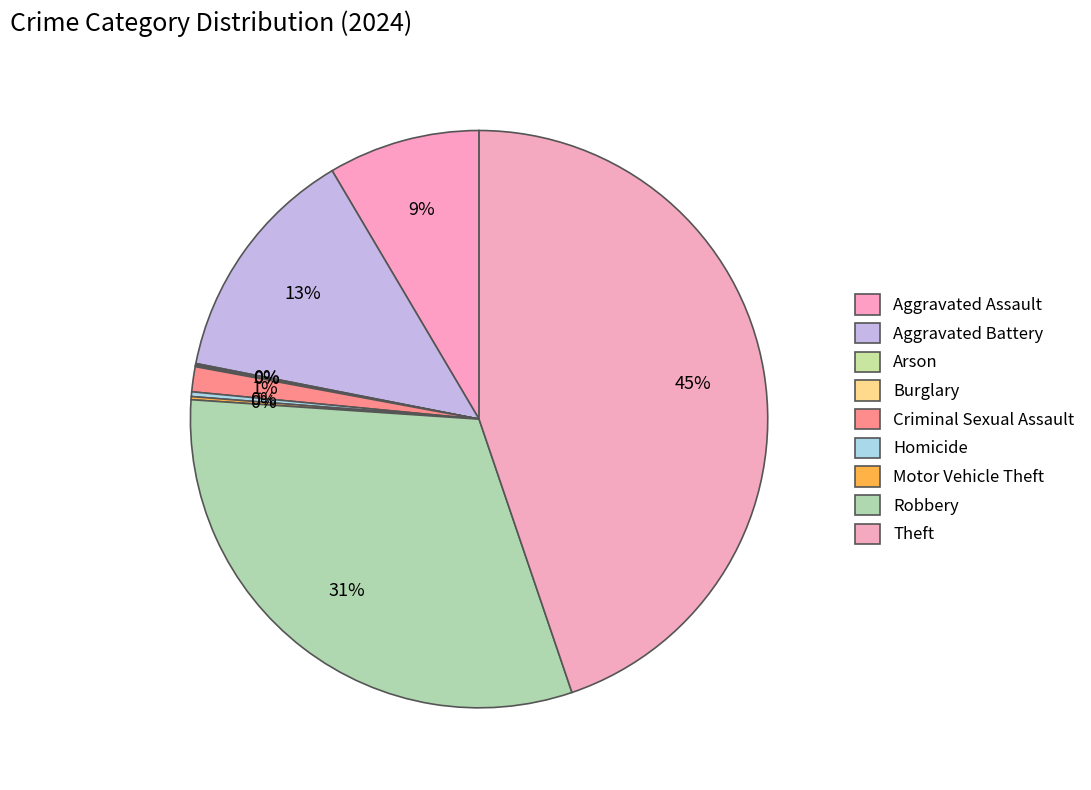

What portion of the pie excludes Aggravated Assault?

91.5%